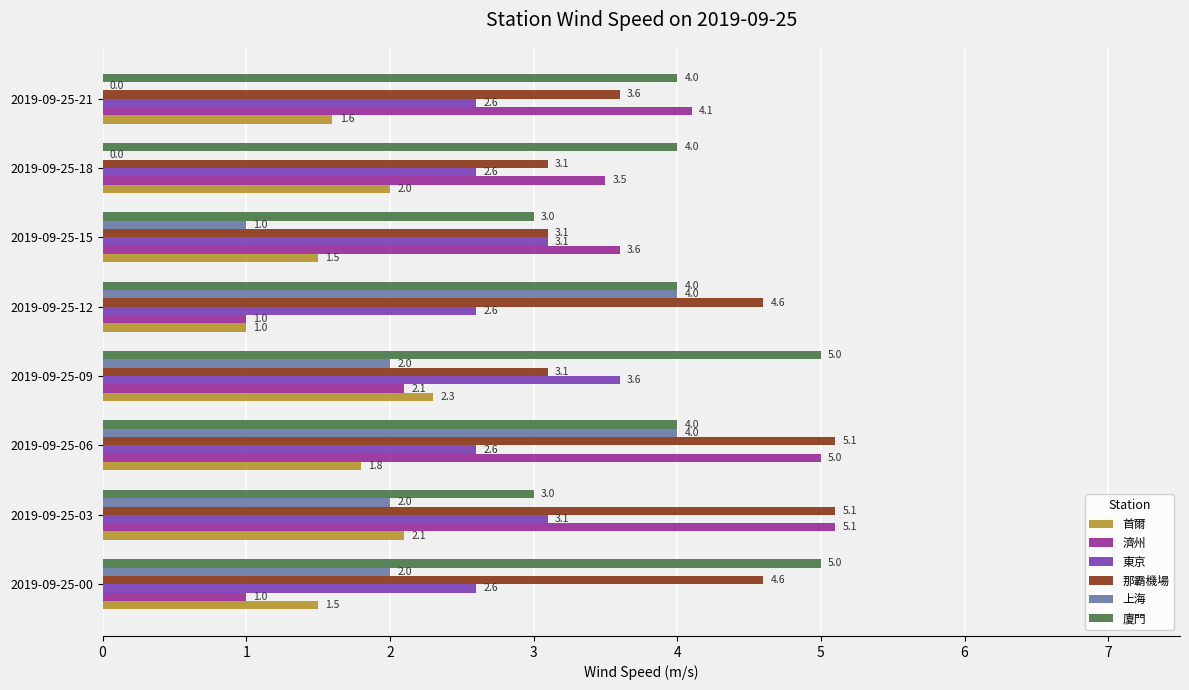

The value of 濟州 at 2019-09-25-06 is 5.0. True or false?

True